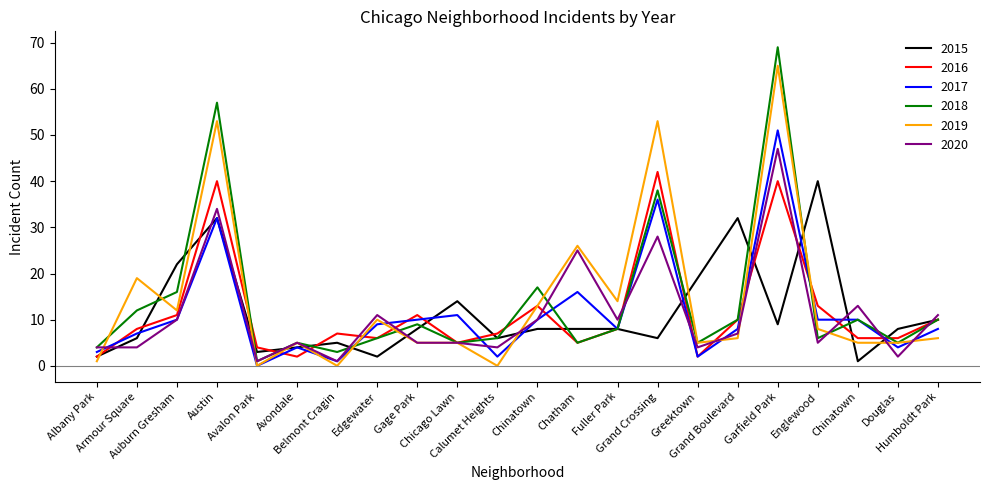

Rank the series by their maximum value, from lowest to highest.

2015, 2016, 2020, 2017, 2019, 2018